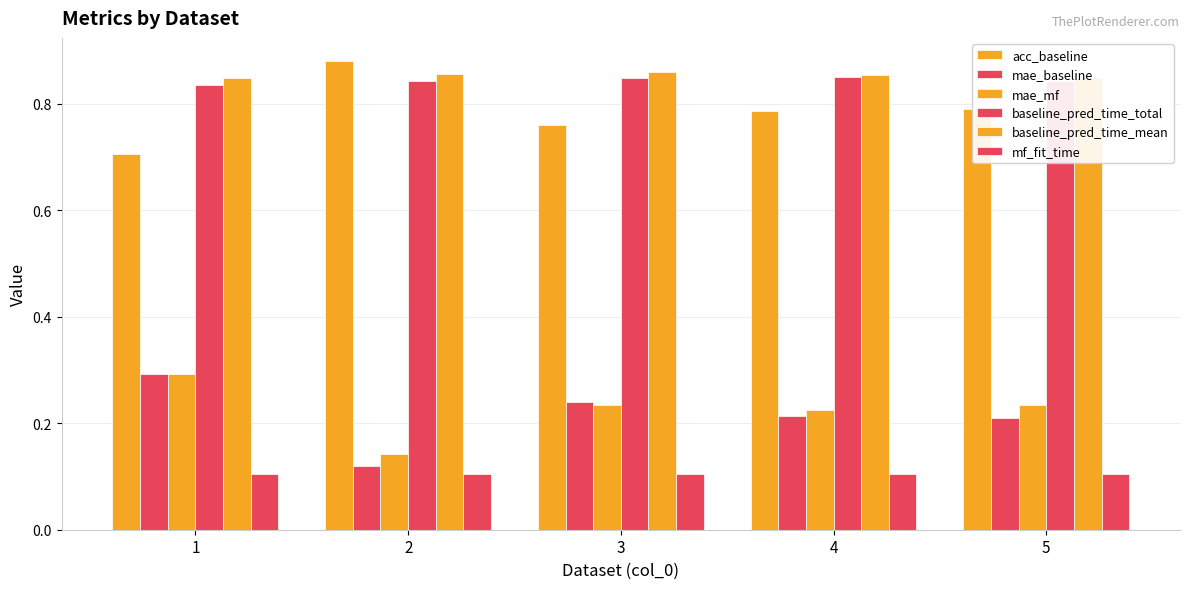

Are the bars grouped side by side (vs. stacked)?

Yes